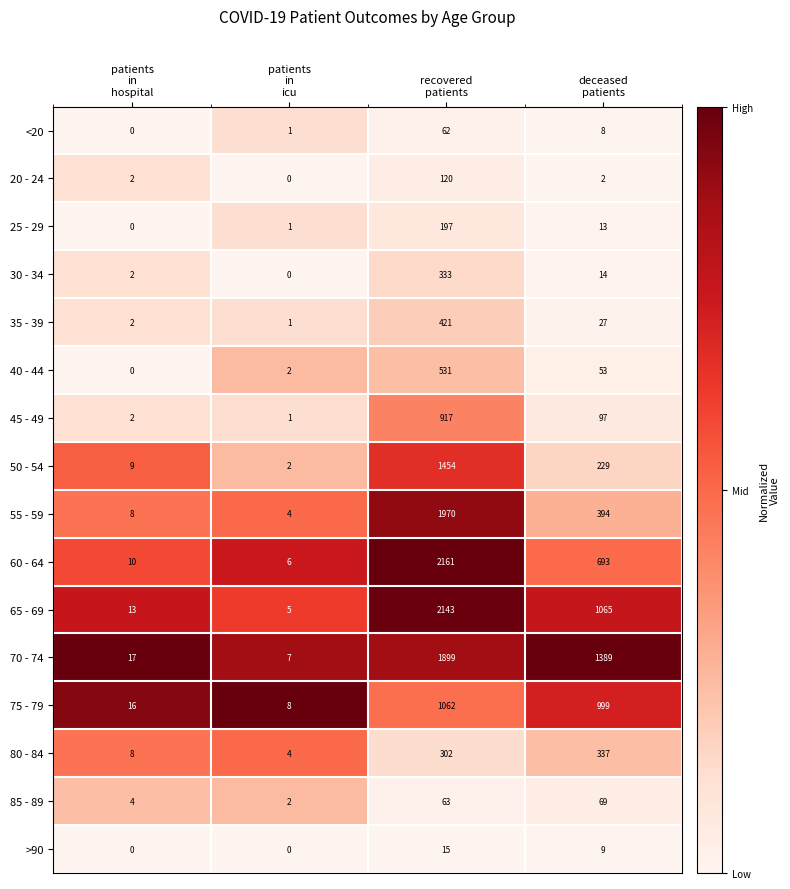

What is the difference between the maximum and minimum values in the 65 - 69 series?

2138